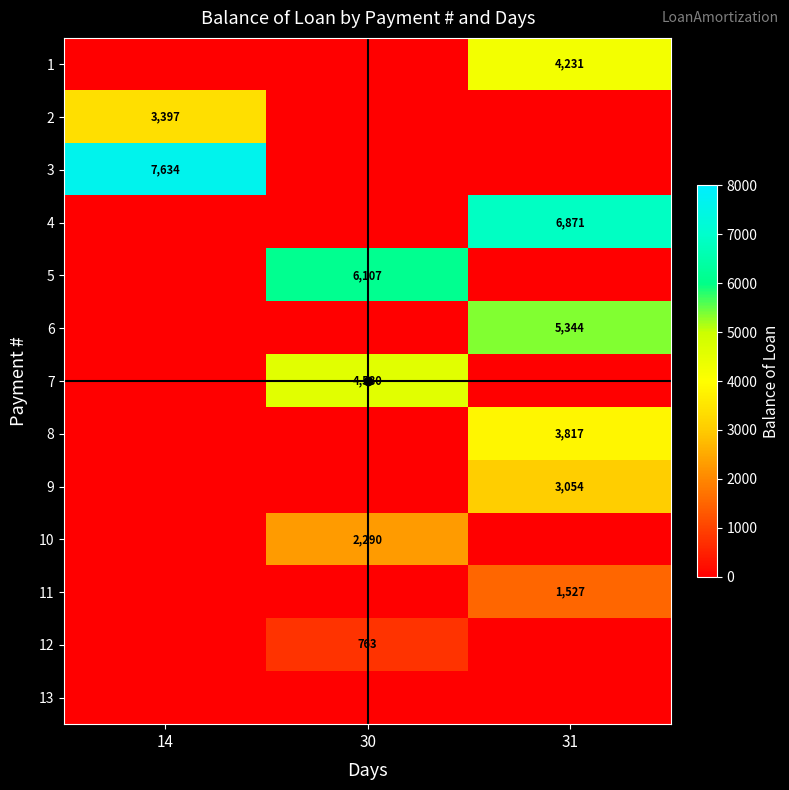

At which label is 9 closest to 1526?

14